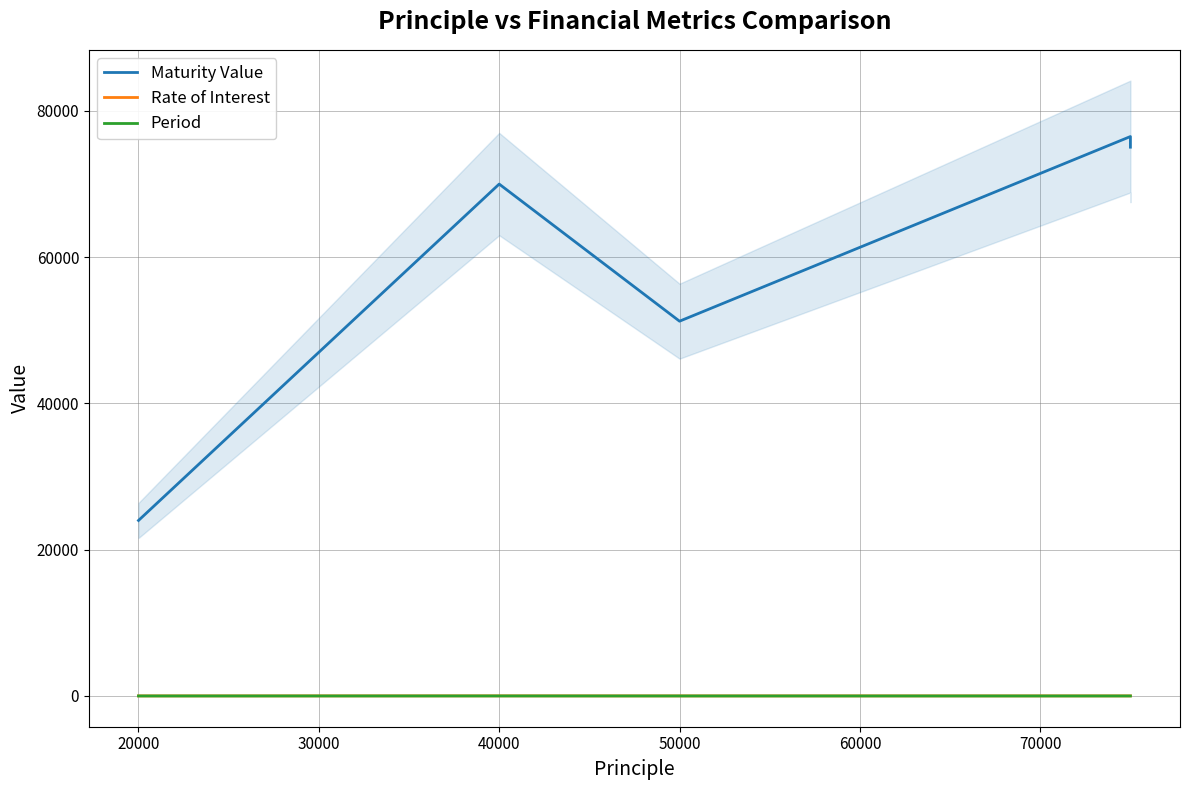

The value of Period at 50000 is 0.8. True or false?

False